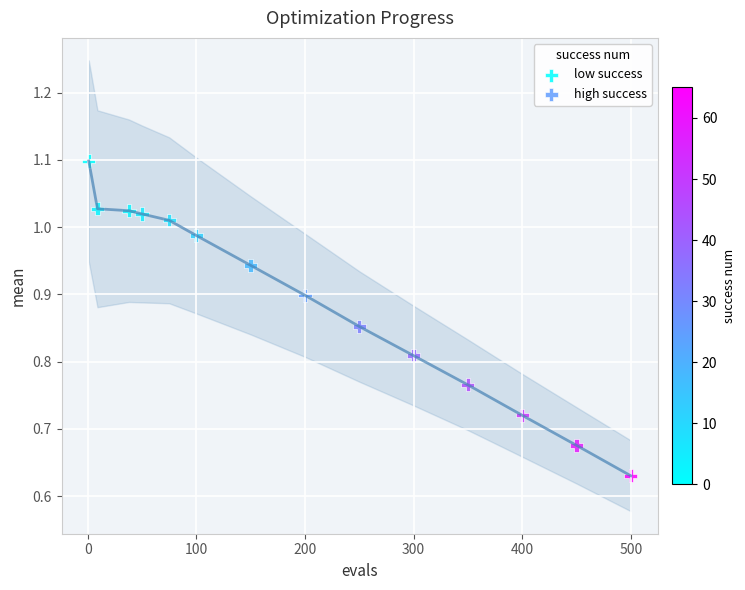

Which series reaches the maximum Y coordinate?

low success